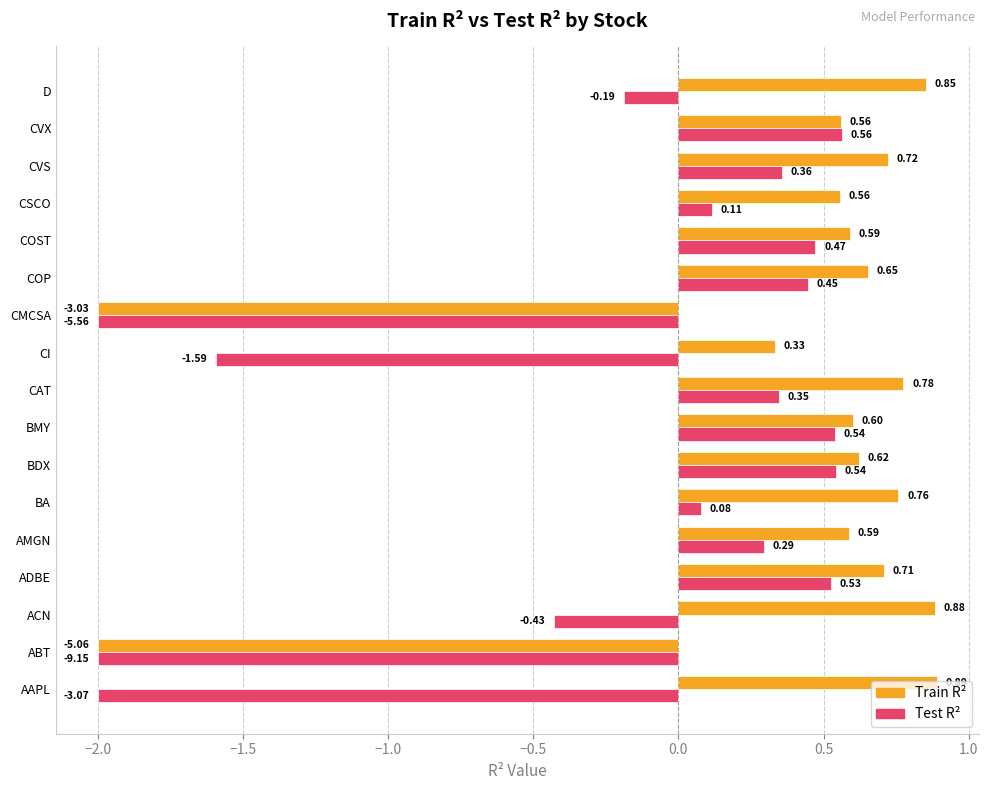

At which label is Test R² closest to 0?

BA